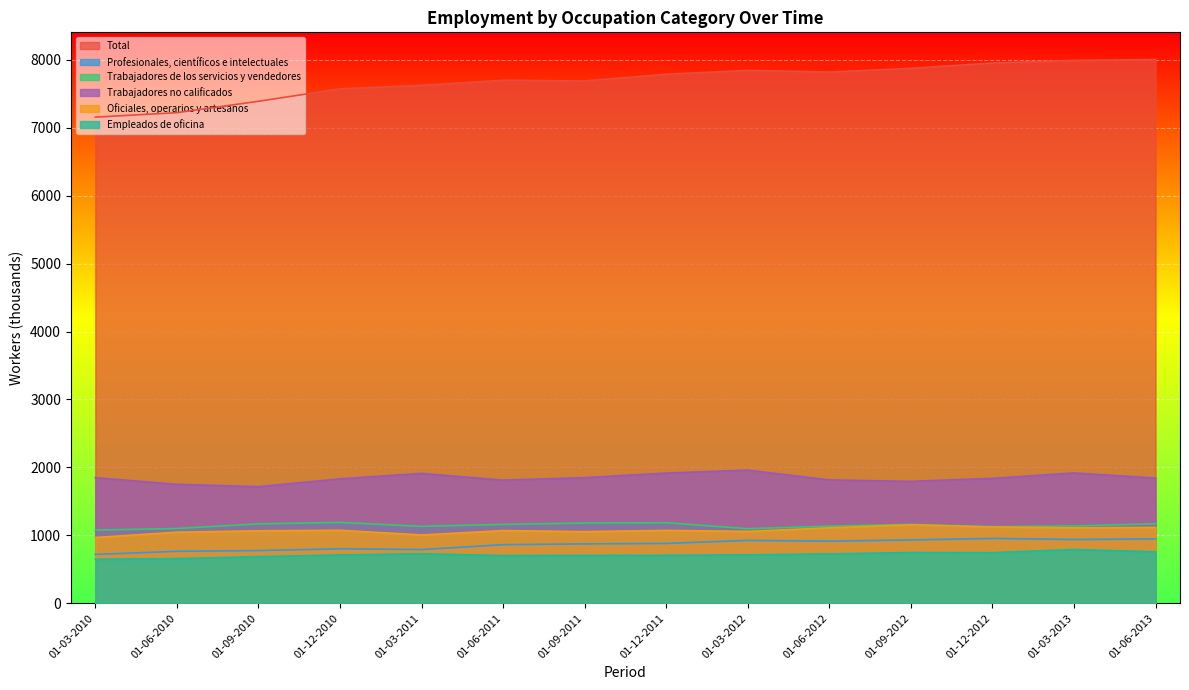

What is the label of the 14th point from the left?

01-06-2013